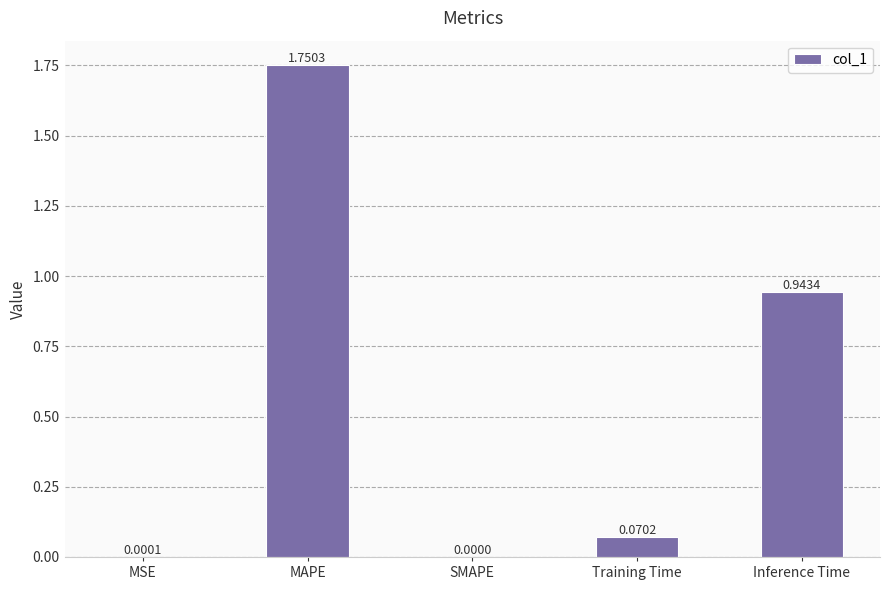

At which label is the value closest to 0?

SMAPE